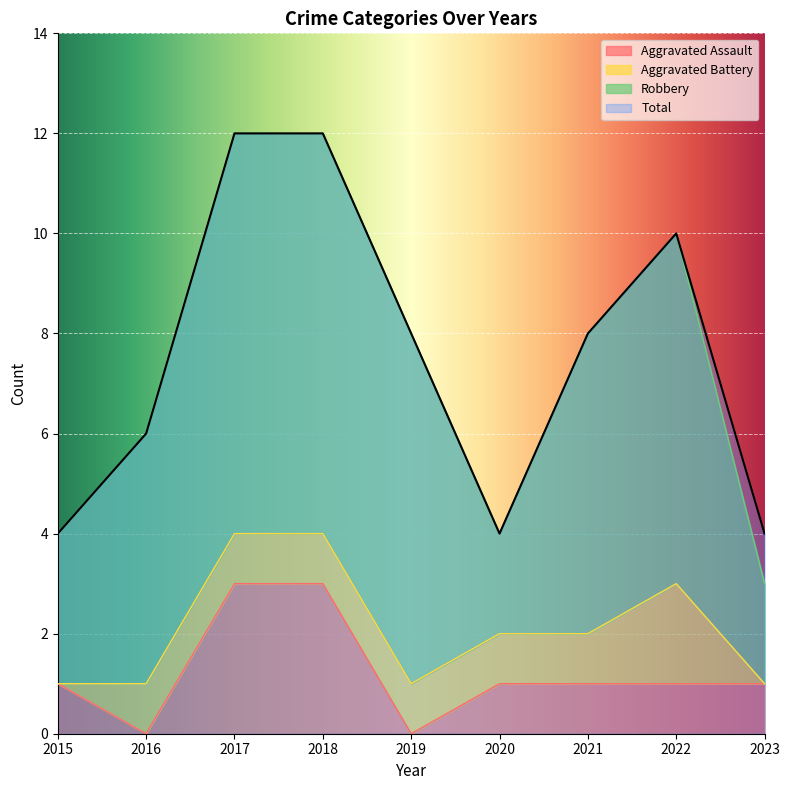

What is the average value of the Aggravated Assault series?

1